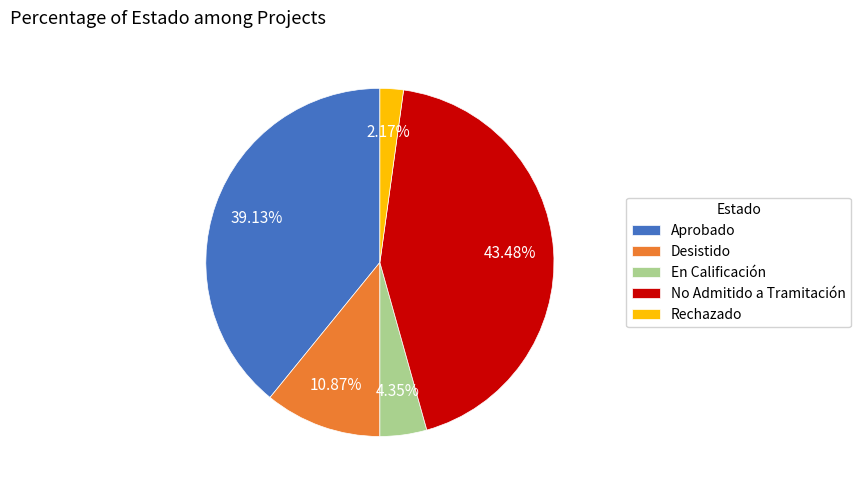

Is Rechazado the majority of the pie?

No